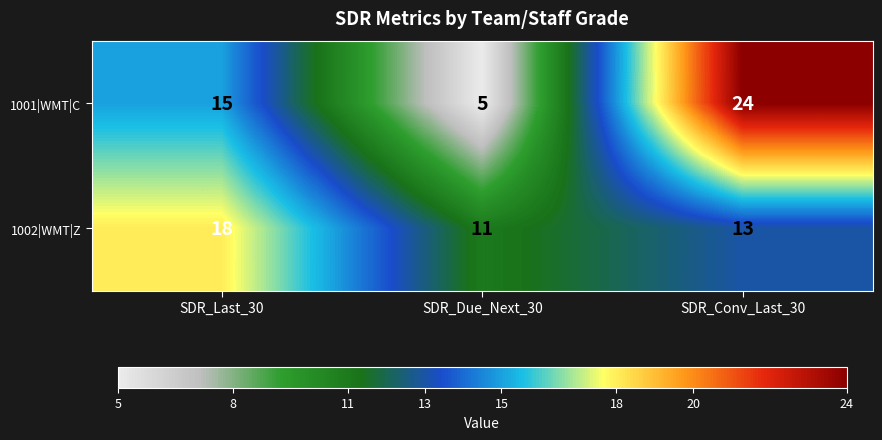

What is the sum of all 1002|WMT|Z values?

42